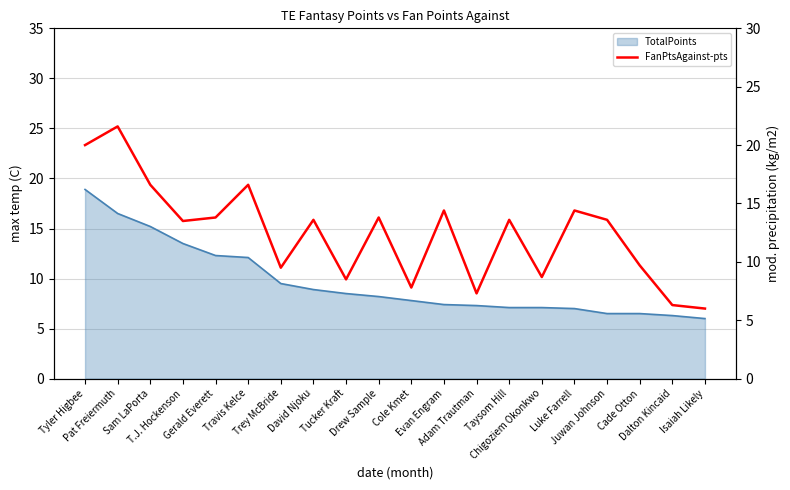

What is the sum of all values?

249.3